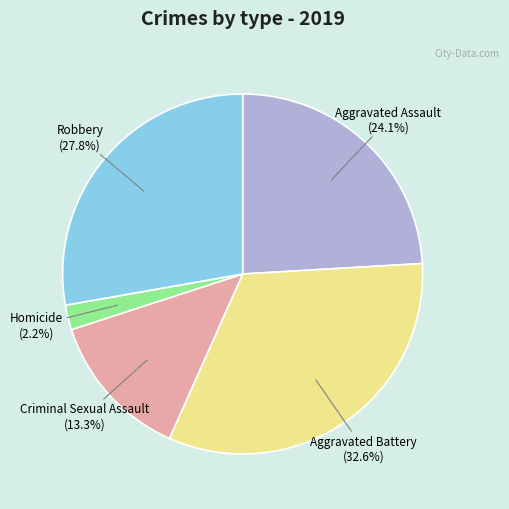

How many slices are in this pie chart?

5